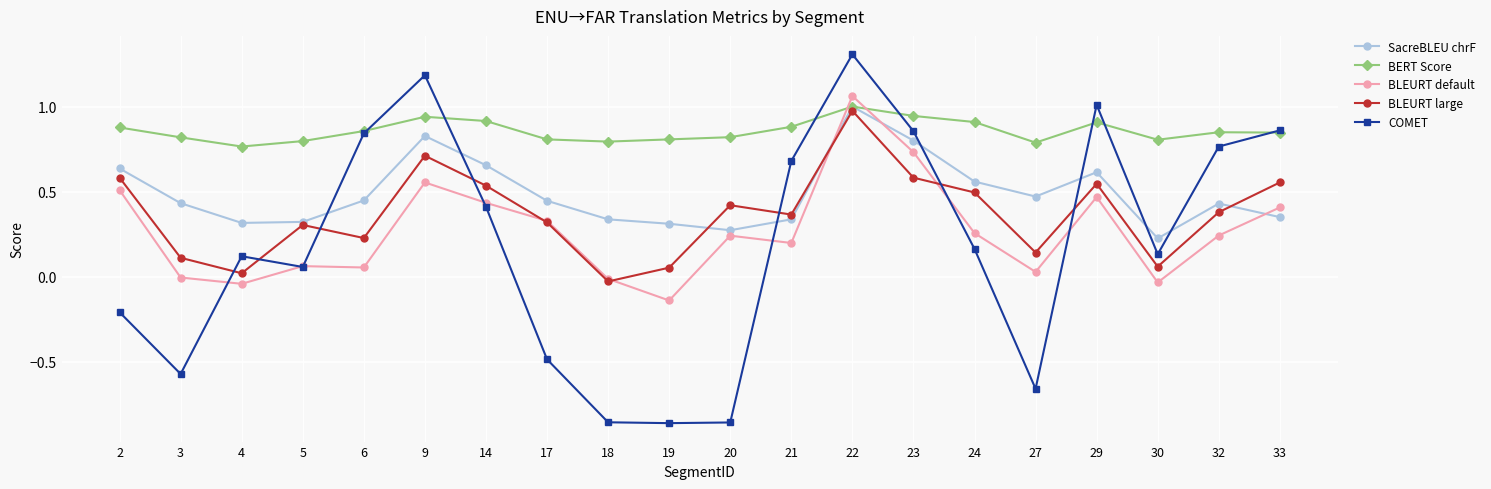

True or false: BERT Score has a value of 0.9 at 6.

True